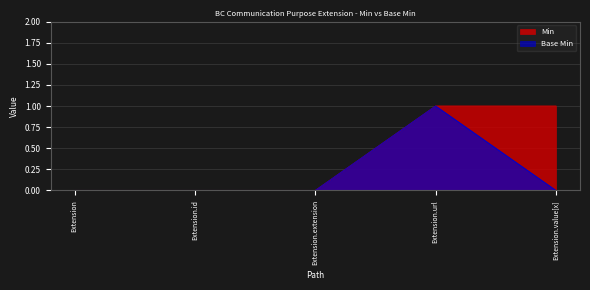

Reading right to left, transcribe all the data shown in this chart.

Min: 1	1	0	0	0
Base Min: 0	1	0	0	0